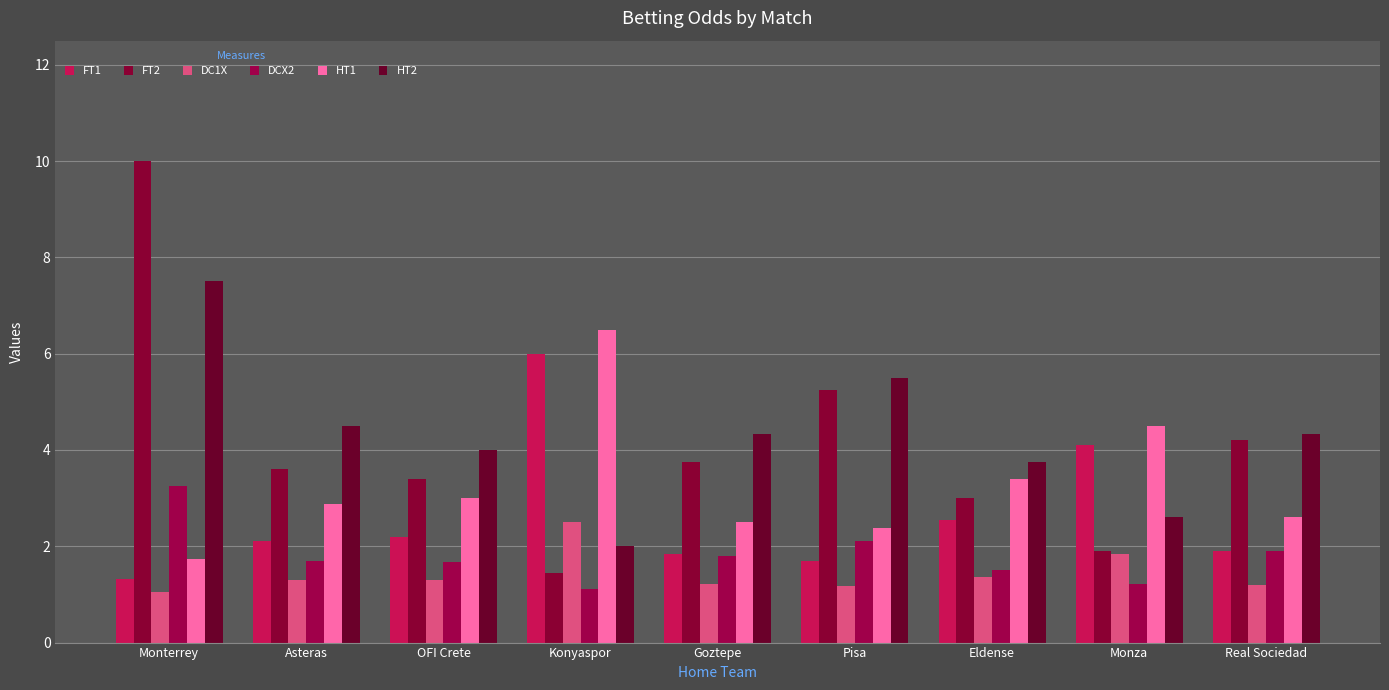

Where does the HT1 series first go above 2?

Asteras